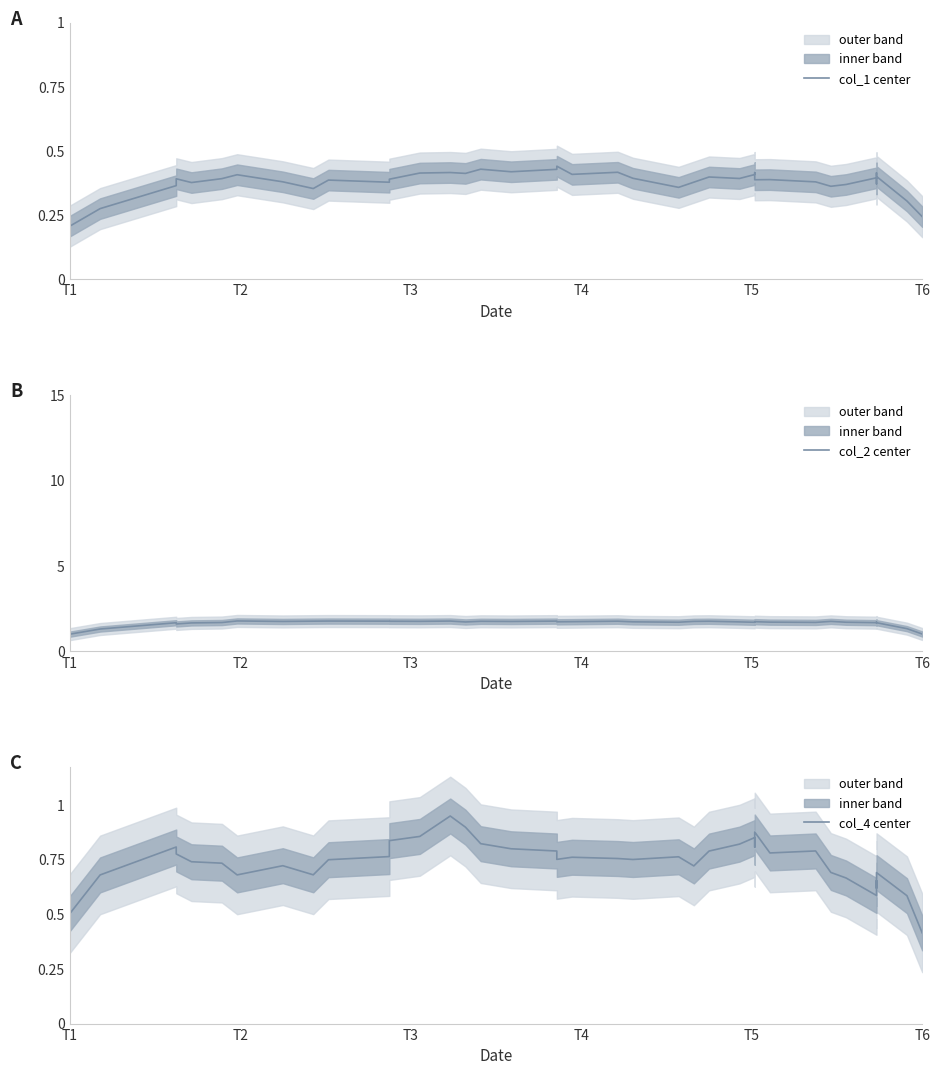

Count the number of categories in the chart.

40